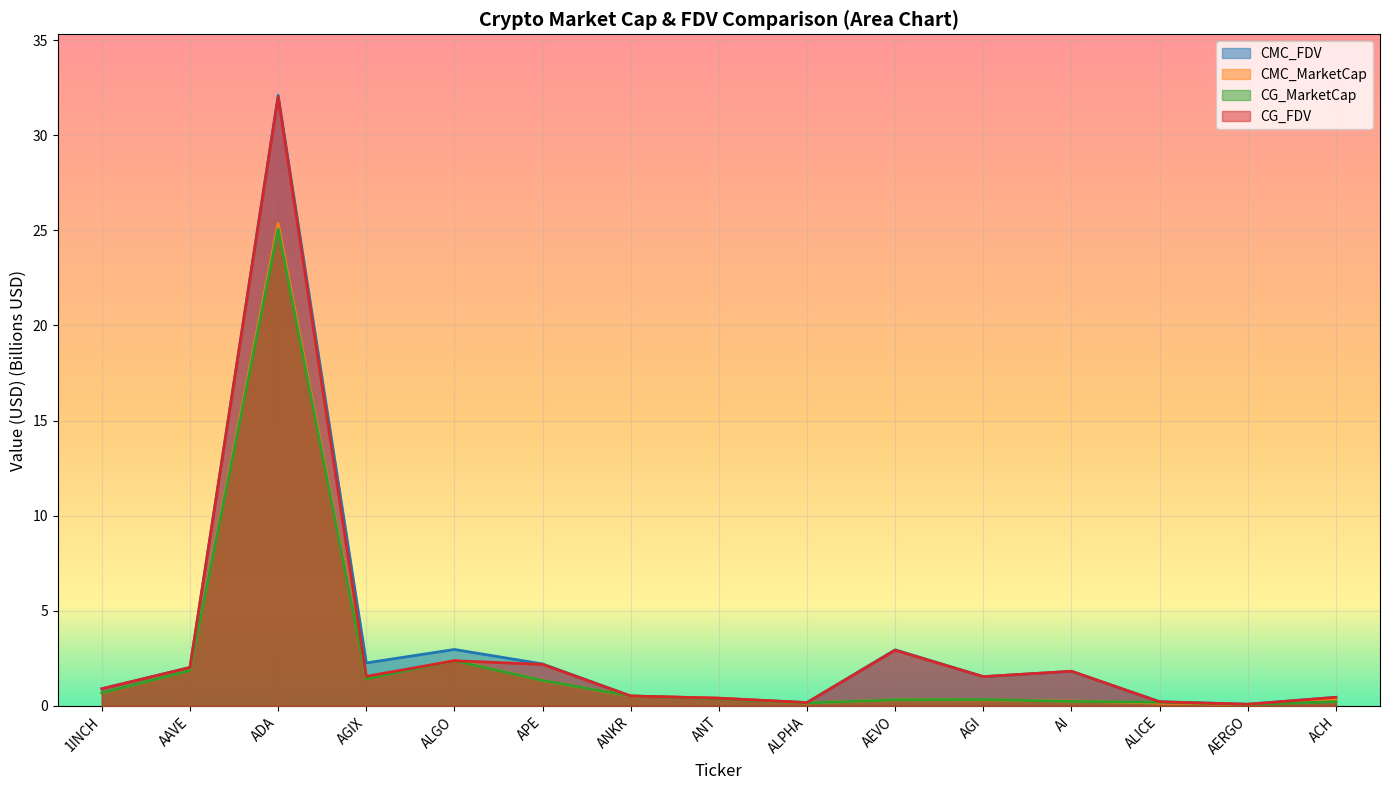

What is the minimum value shown in the chart?

0.1